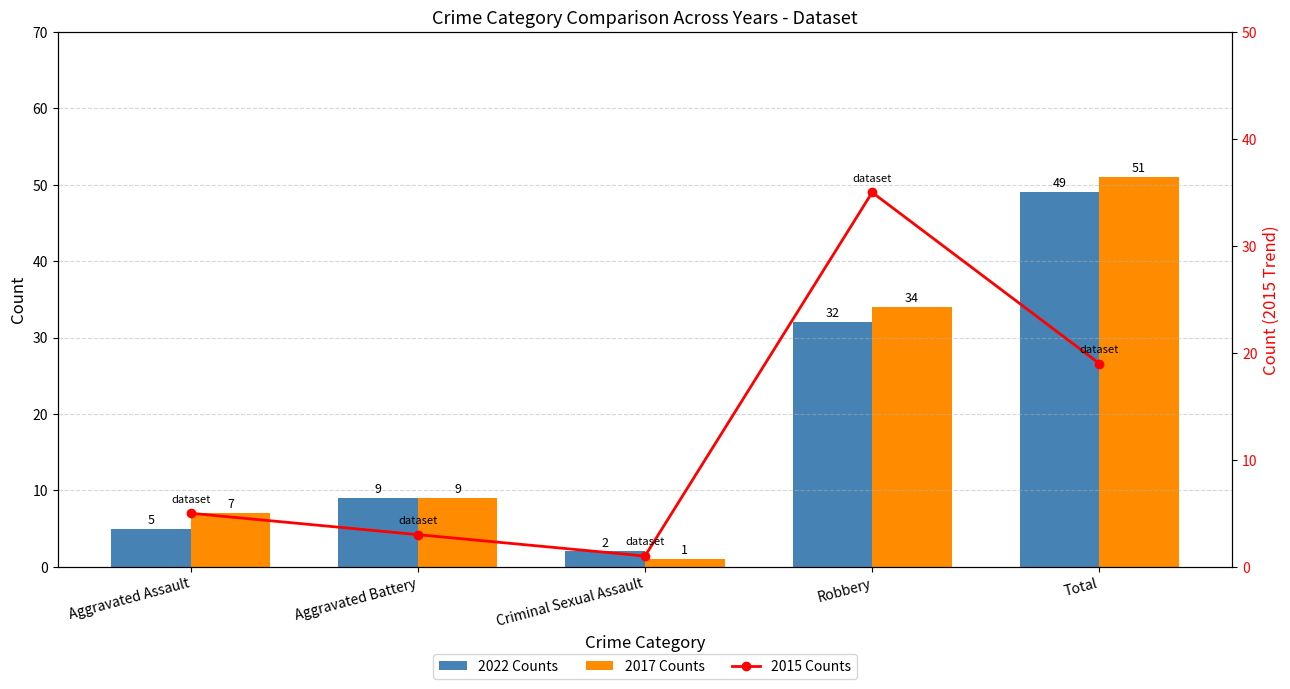

What are all the series names shown in the legend?

2022 Counts, 2017 Counts, 2015 Counts